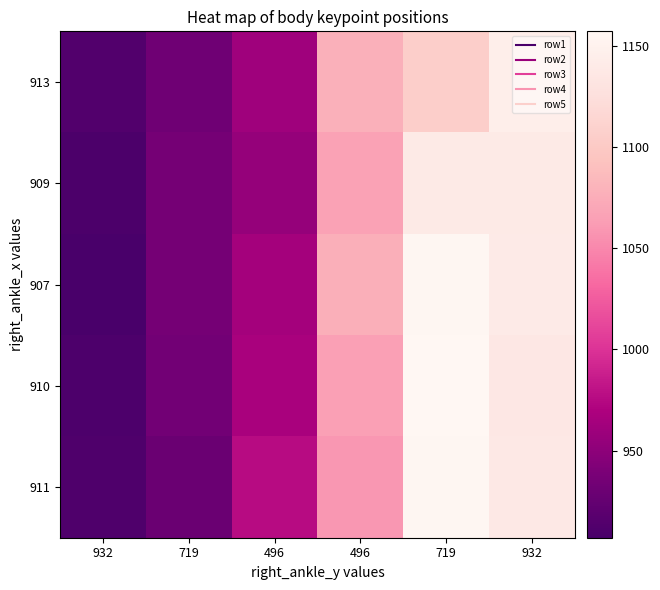

Reading left to right, transcribe all the data shown in this chart.

913: 932=913	719=932	496=961	496=1077	719=1106	932=1145
909: 932=909	719=936	496=955	496=1066	719=1139	932=1139
907: 932=907	719=936	496=964	496=1076	719=1156	932=1140
910: 932=910	719=934	496=967	496=1065	719=1157	932=1136
911: 932=911	719=929	496=976	496=1059	719=1156	932=1137